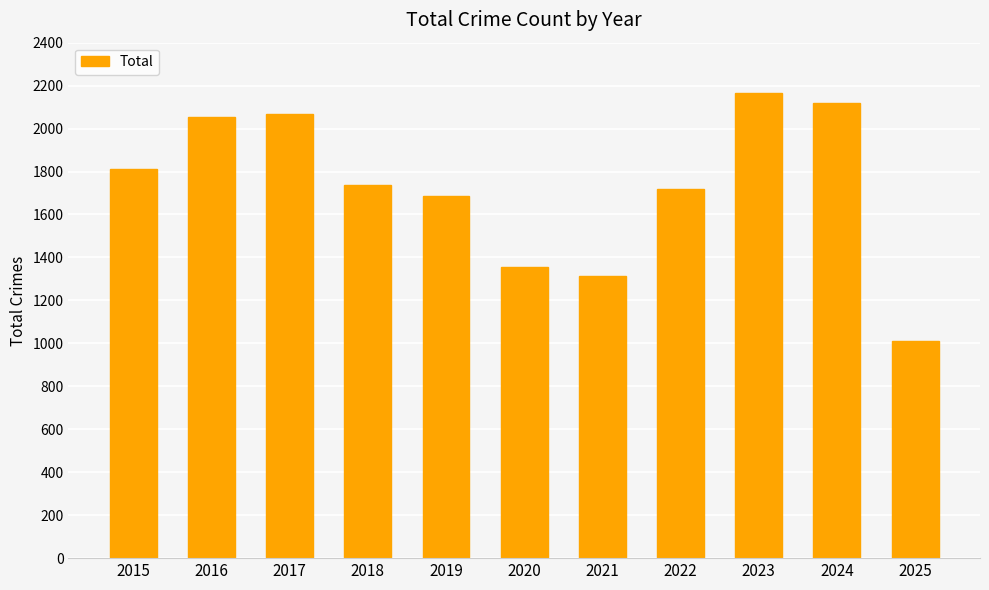

What is the value of the 11th bar from the left?

1012